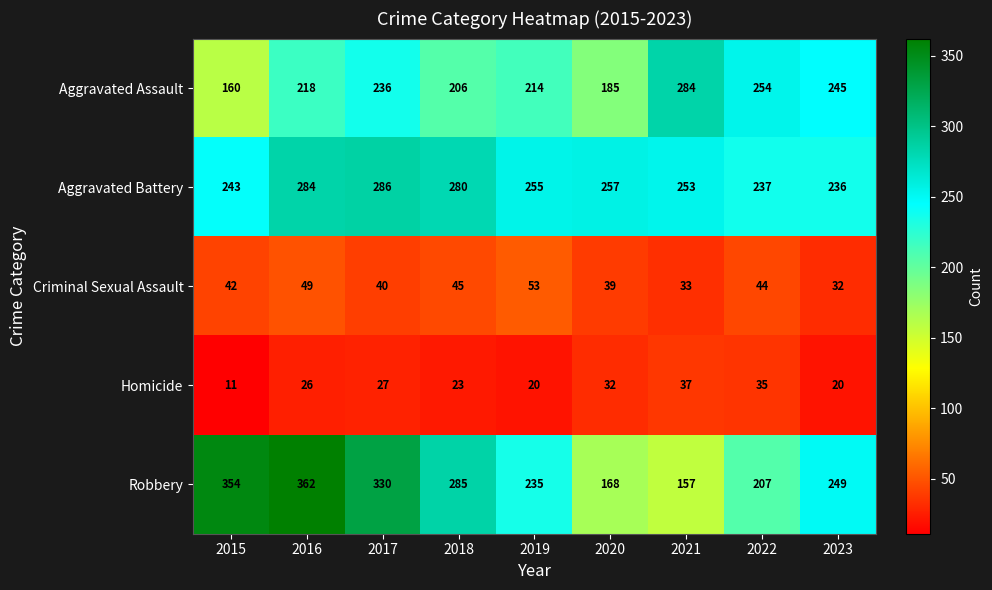

Which series has the largest range (max minus min)?

Robbery